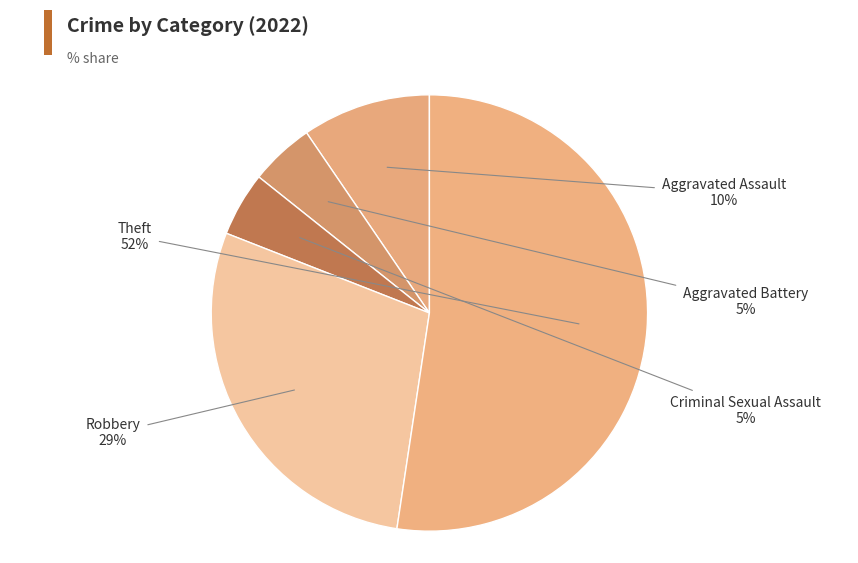

How many slices are in this pie chart?

5